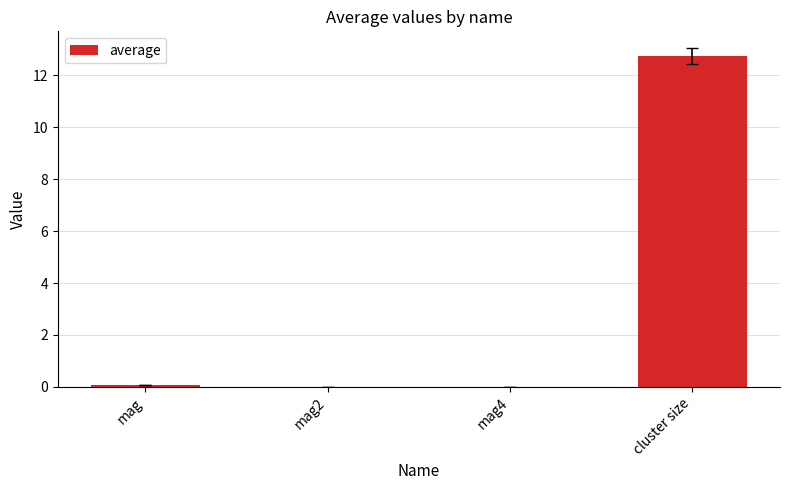

What is the sum of all values?

12.8